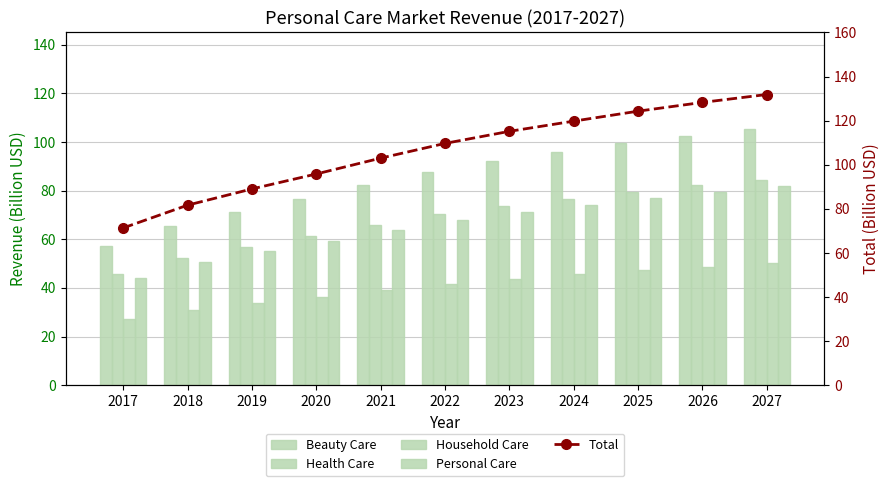

True or false: Personal Care has a value of 44.2 at 2017.

True